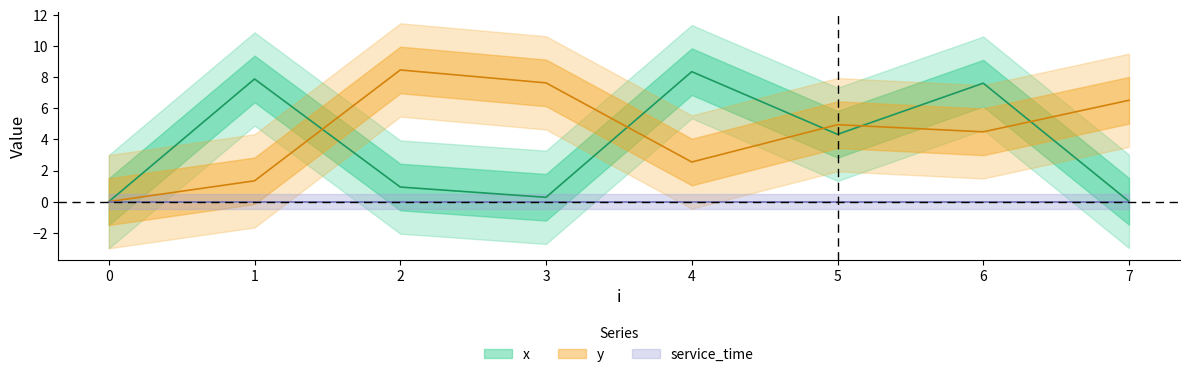

Reading left to right, list all the values displayed in this chart.

x: 0.0	7.9	0.9	0.3	8.4	4.3	7.6	0.0
y: 0.0	1.3	8.5	7.6	2.5	5.0	4.5	6.5